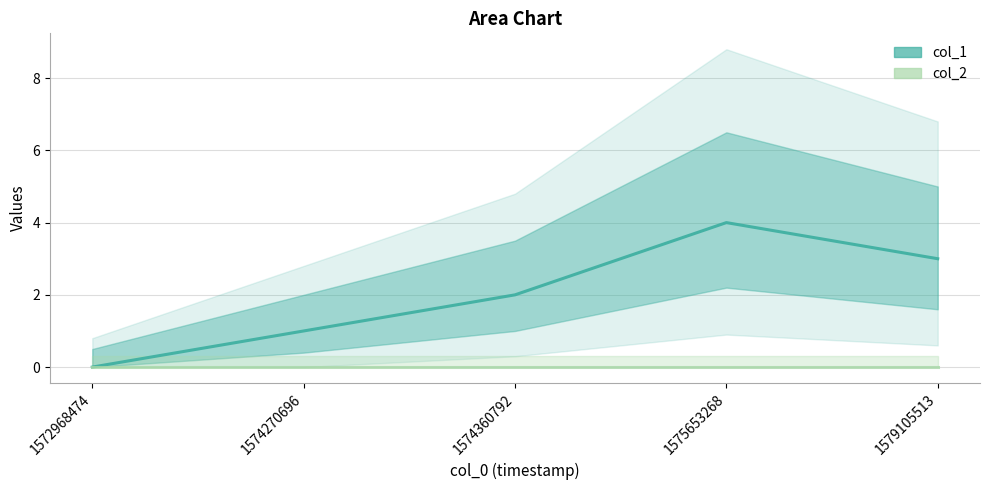

True or false: col_2 has more than 1 interior local peaks.

False